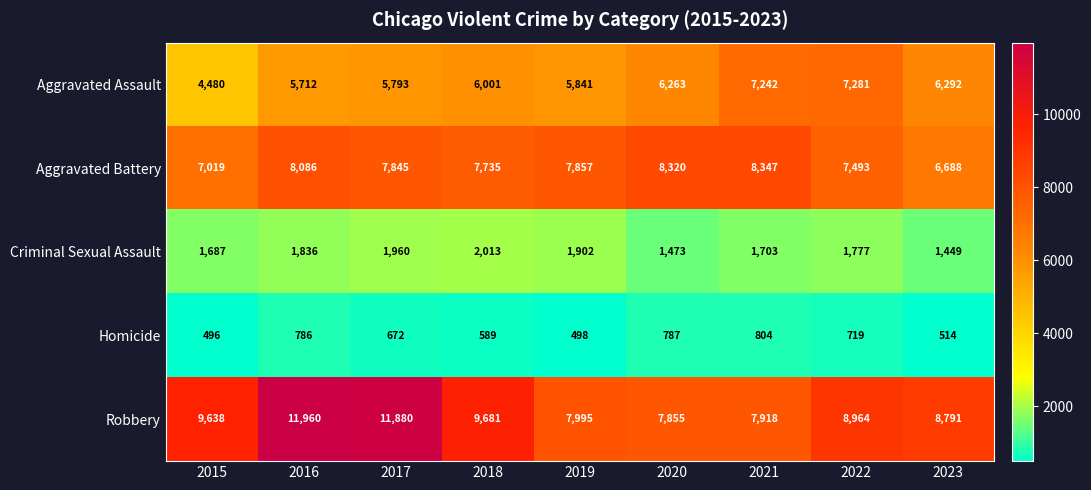

What is the total value across all series at 2021?

26014